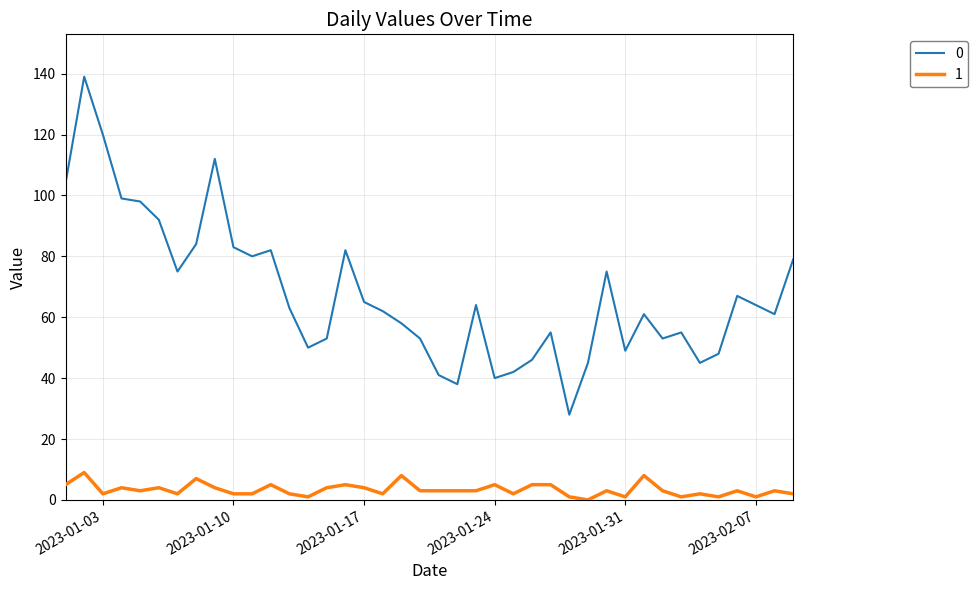

Rank the series by their average value, from lowest to highest.

1, 0